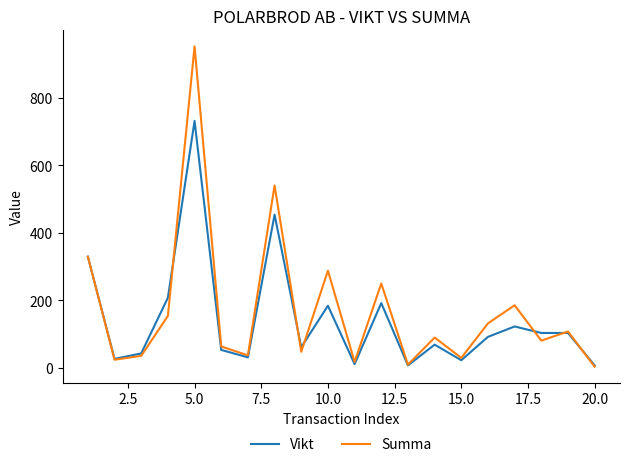

Which series has the largest range (max minus min)?

Summa